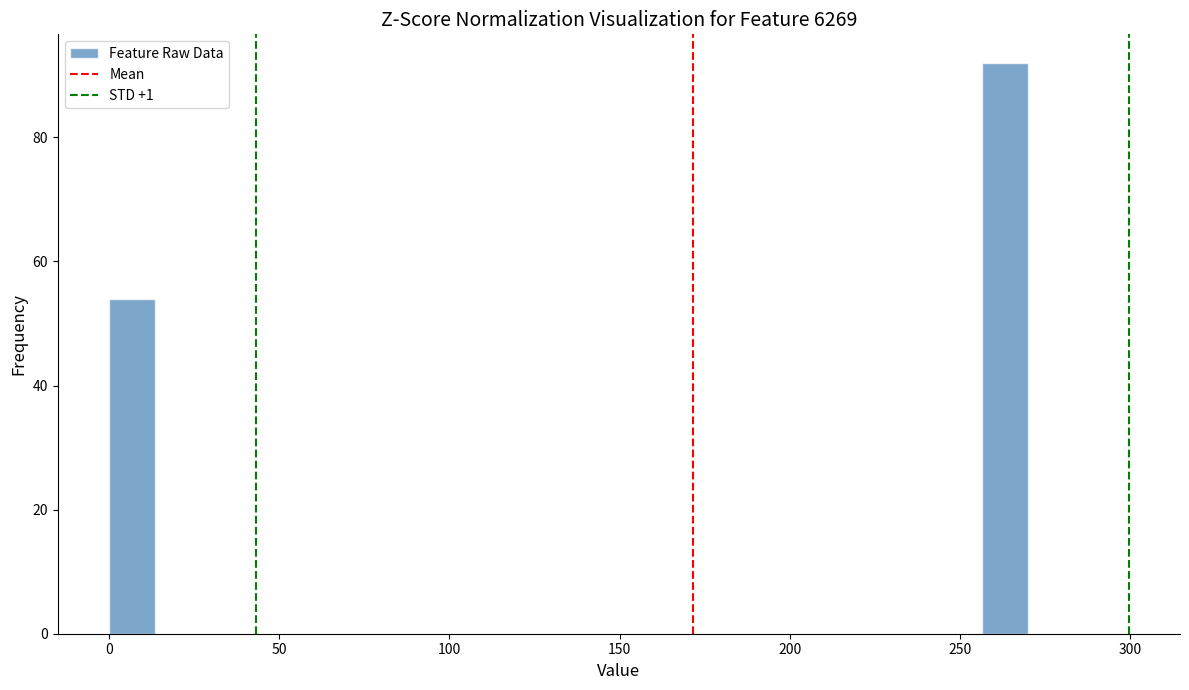

Read against the x-axis, roughly where is the centre of the tallest bar?

265